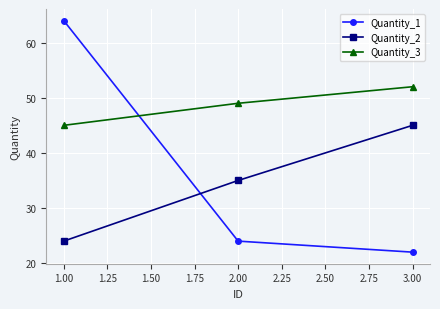

Reading right to left, what are all the values shown in this chart?

Quantity_1: 22	24	64
Quantity_2: 45	35	24
Quantity_3: 52	49	45